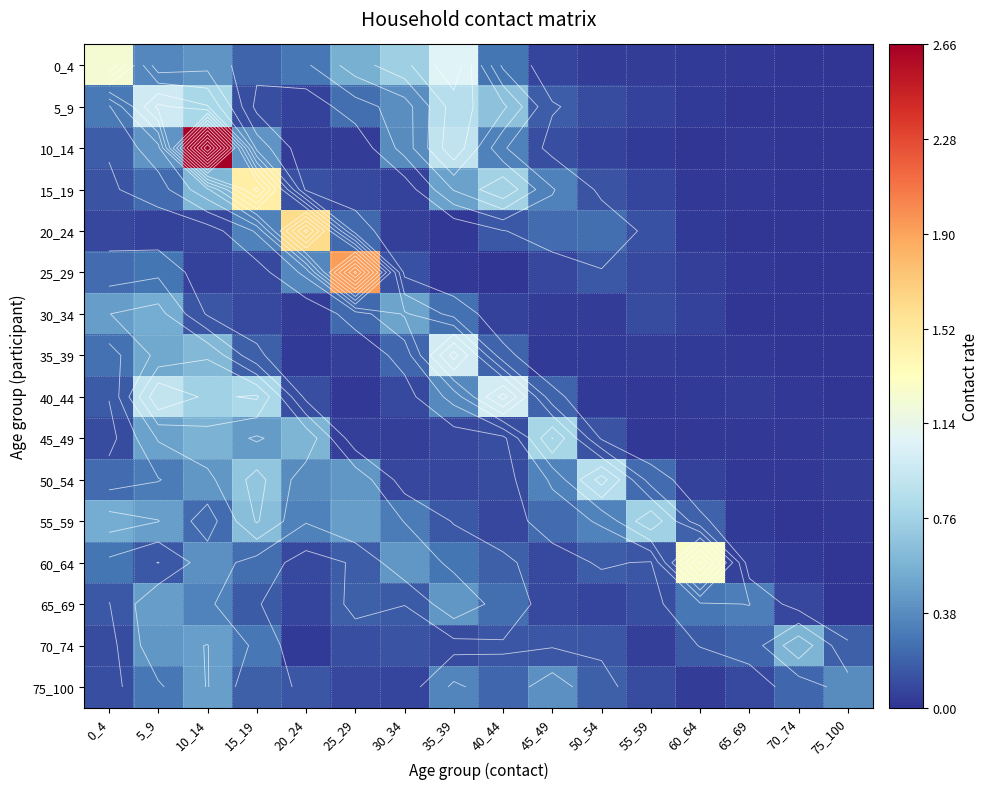

How many series are shown in this chart?

16